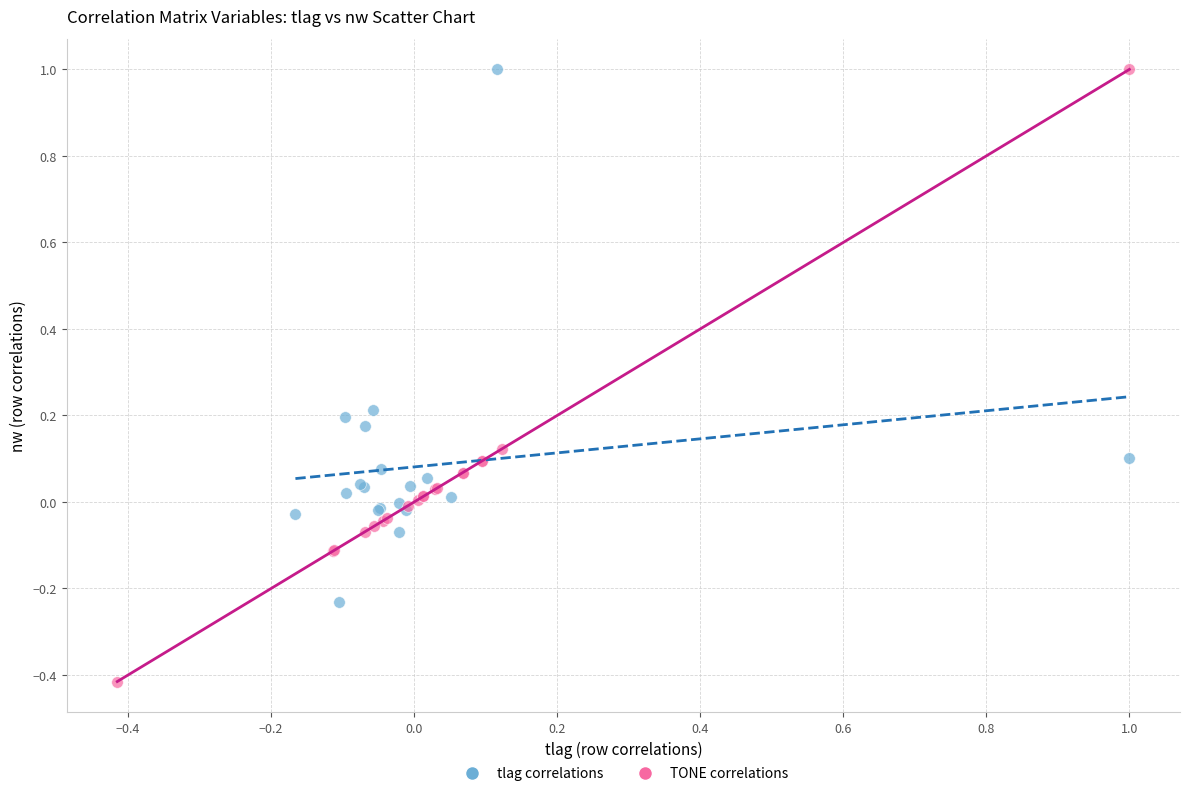

Which series contains the lowest Y value?

TONE correlations